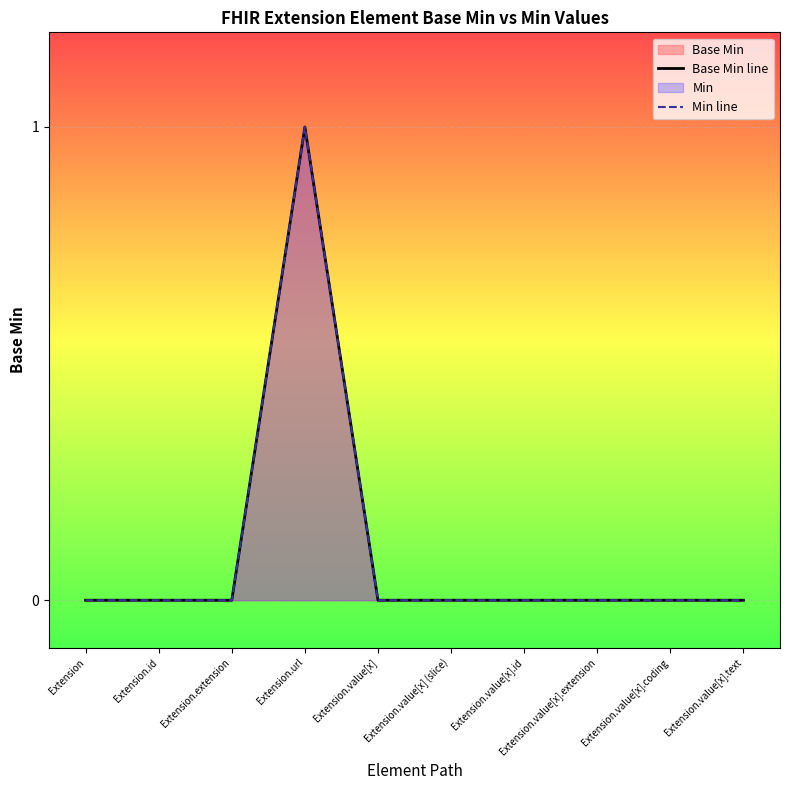

Which series has the widest spread of values?

Base Min line